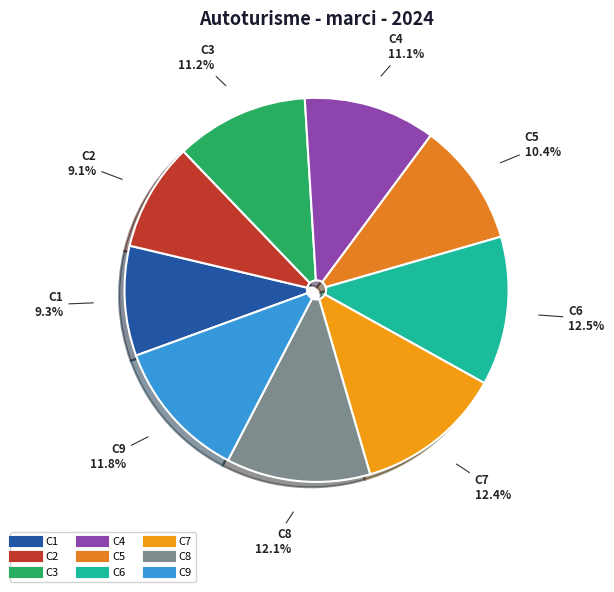

To the nearest percent, what portion does C4 represent?

11%